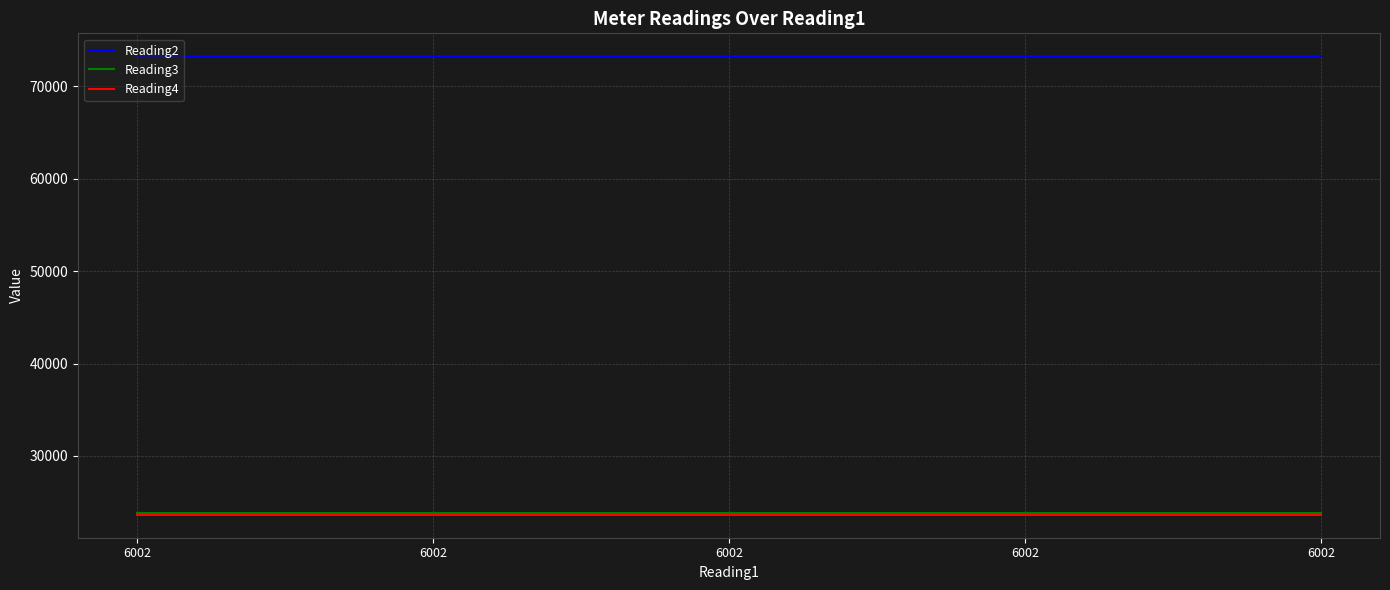

List the labels in order of Reading3 value, smallest first.

6002, 6002, 6002, 6002, 6002